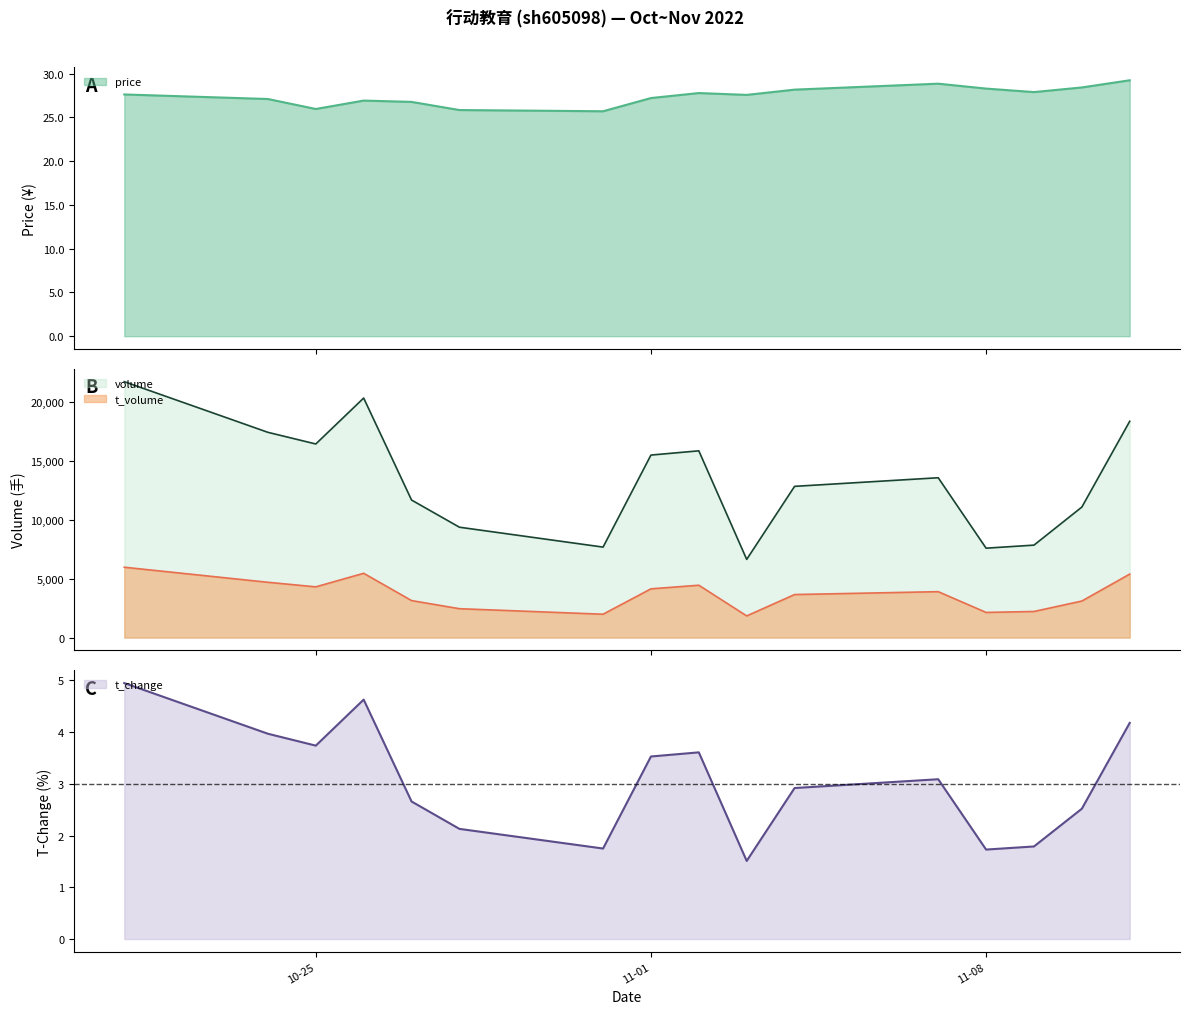

Does the chart display data point markers on the line(s)?

No